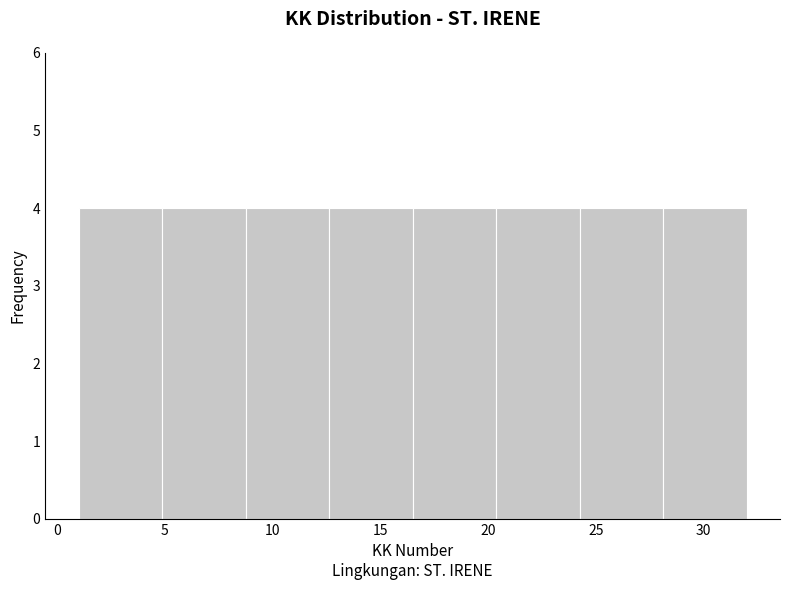

Reading left to right, list every bar in this chart as the range it spans on the x-axis followed by its height. Neither the bar edges nor the heights are printed on the chart, so give them approximately, as read against the axes.

1.0 to 5.0: 4
5.0 to 9.0: 4
9.0 to 12.5: 4
12.5 to 16.5: 4
16.5 to 20.5: 4
20.5 to 24.5: 4
24.5 to 28.0: 4
28.0 to 32.0: 4